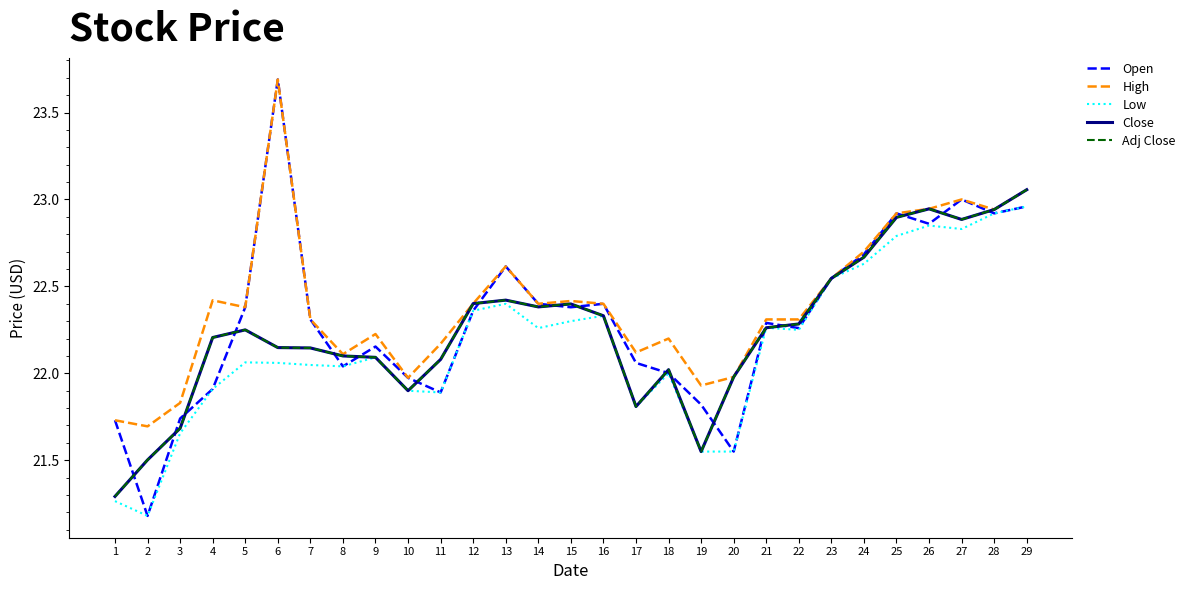

Which series has the widest spread of values?

Open